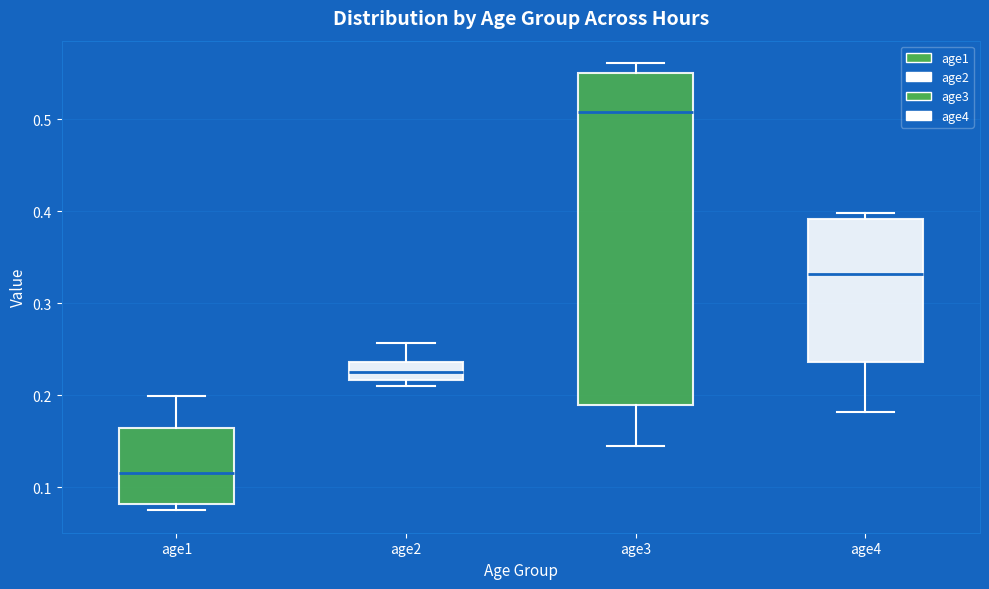

Where does the upper whisker of the box for age2 end on the y-axis? The values are not printed on the chart, so give them approximately, as read against the axis.

0.26